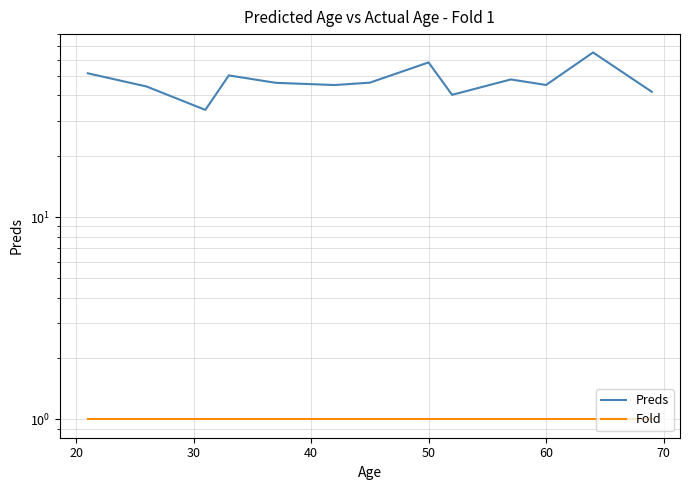

True or false: Fold and Preds intersect in this chart.

False